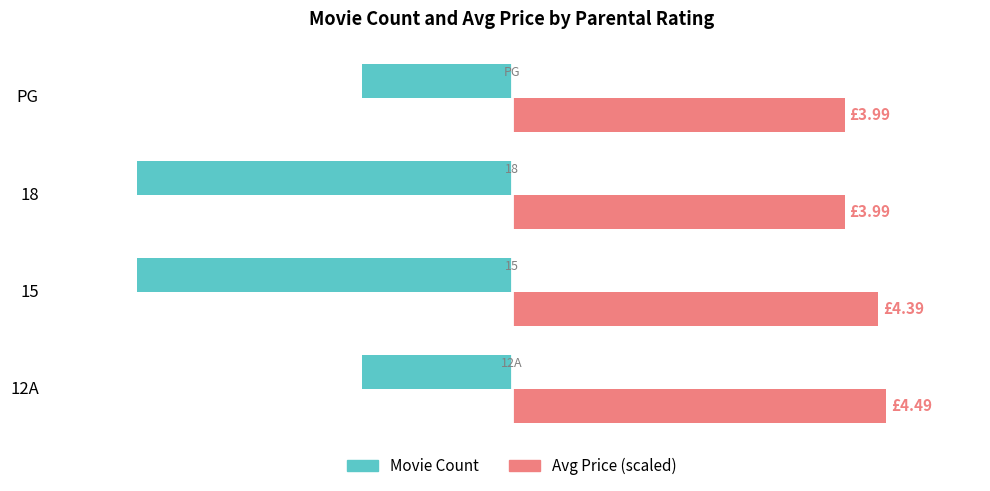

List the series in order of their peak value, lowest first.

Movie Count, Avg Price (scaled)